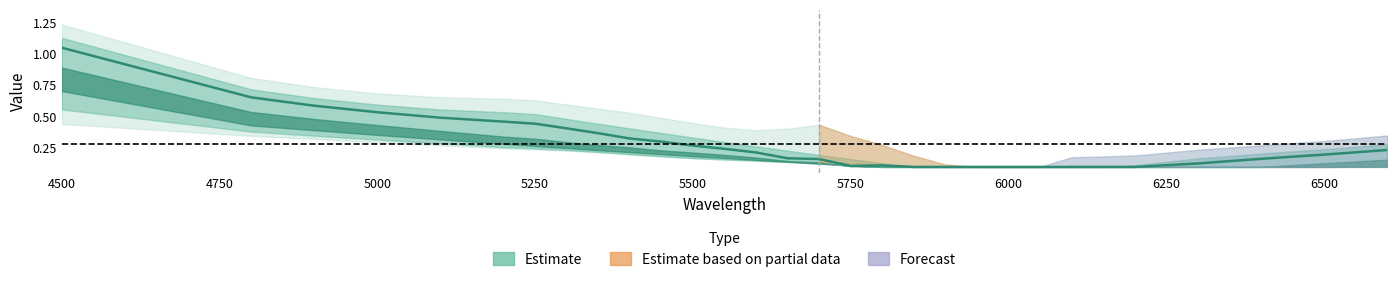

At which category does the chart reach its peak across all series?

4500